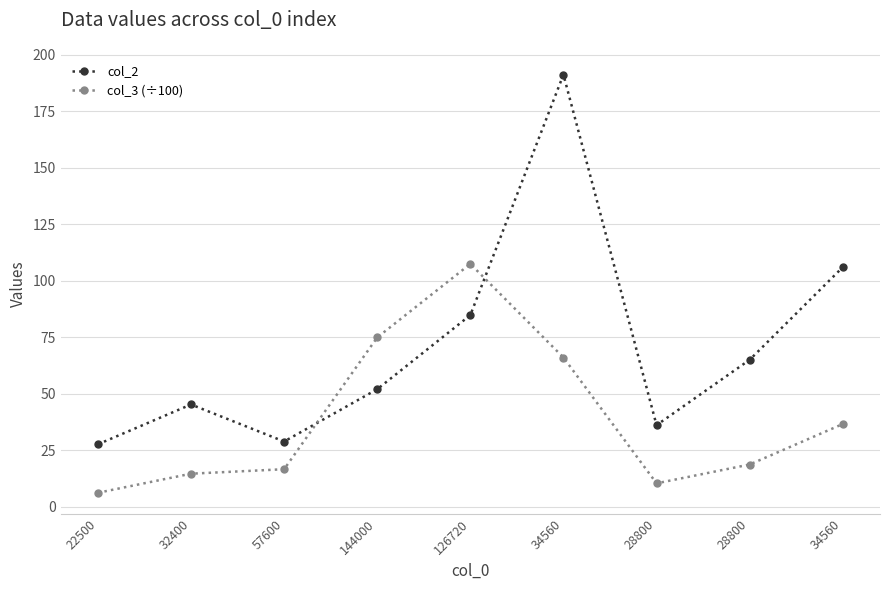

Which series has the largest total across all categories?

col_2